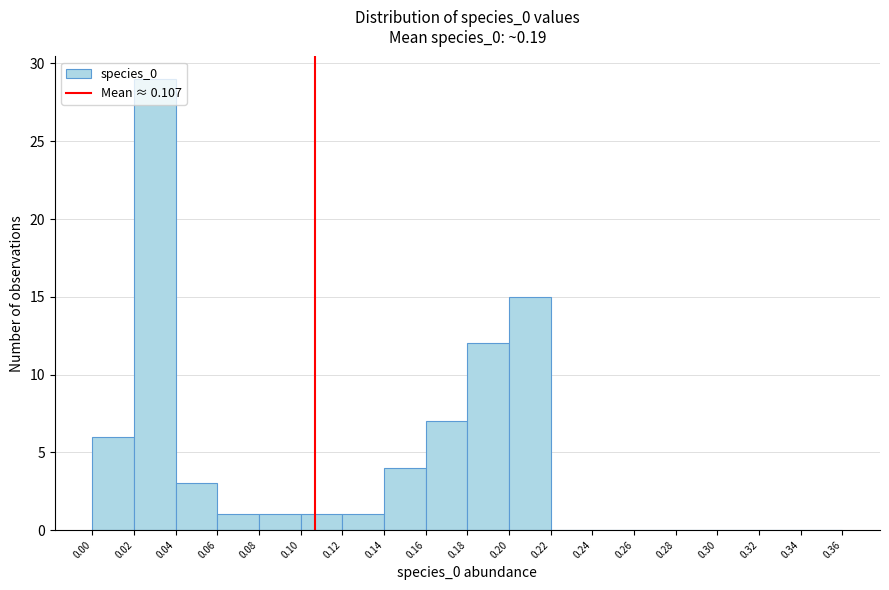

How tall is the bar that spans 0.06 to 0.08 on the x-axis? The values are not printed on the chart, so give them approximately, as read against the axis.

1